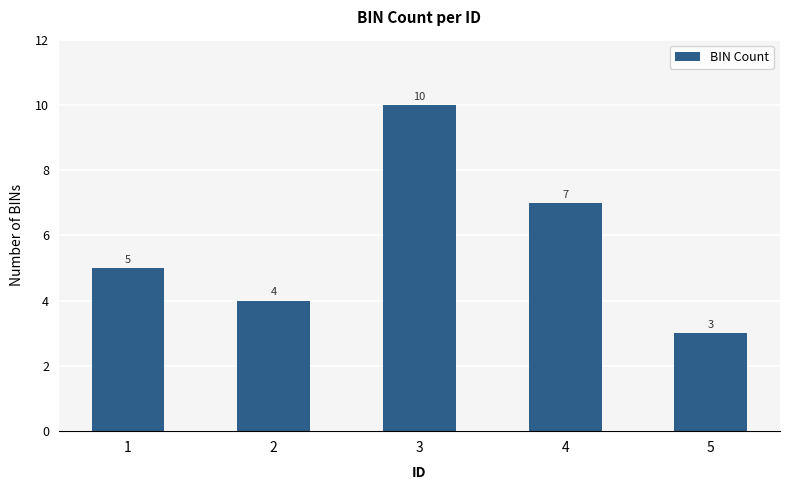

What is the difference between the maximum and minimum values?

7